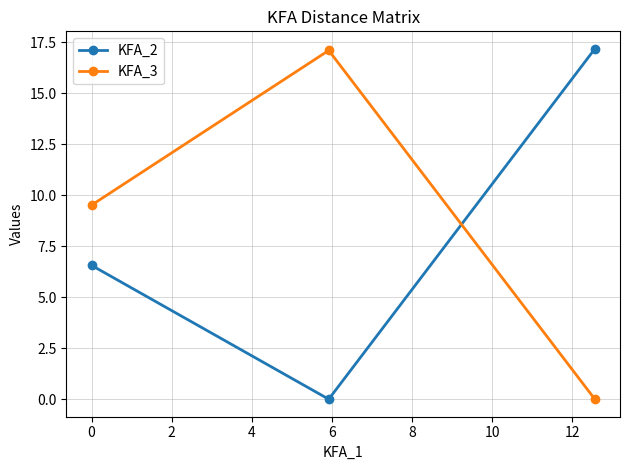

What are all the series names shown in the legend?

KFA_2, KFA_3